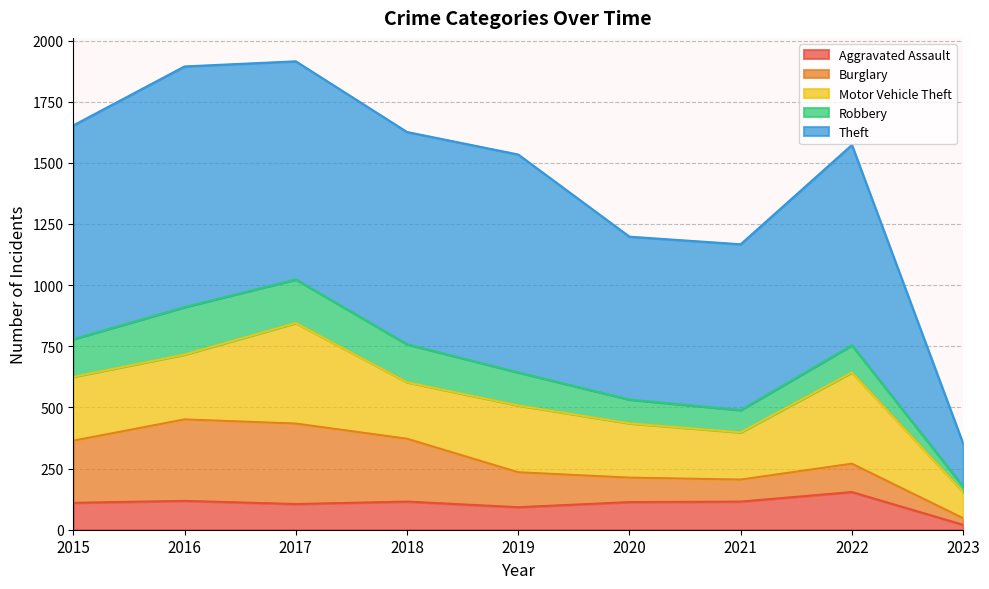

At how many categories does at least one series exceed 540?

8